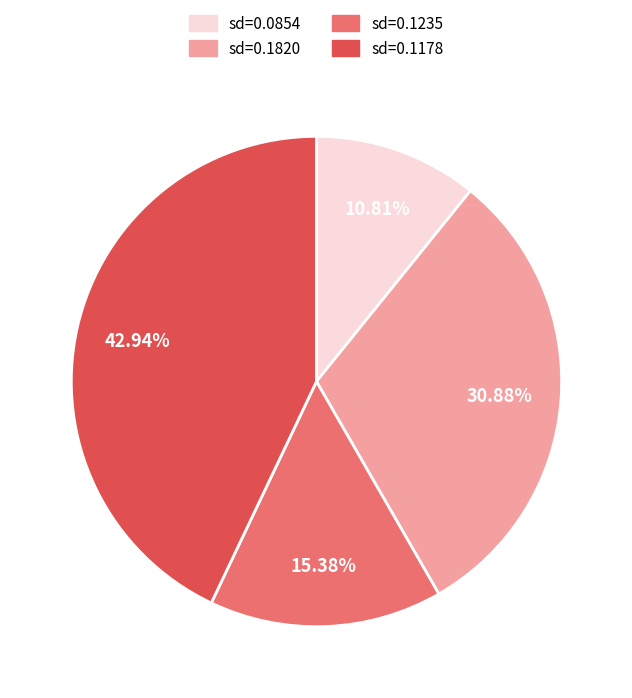

Is there any slice that represents more than half of the pie?

No